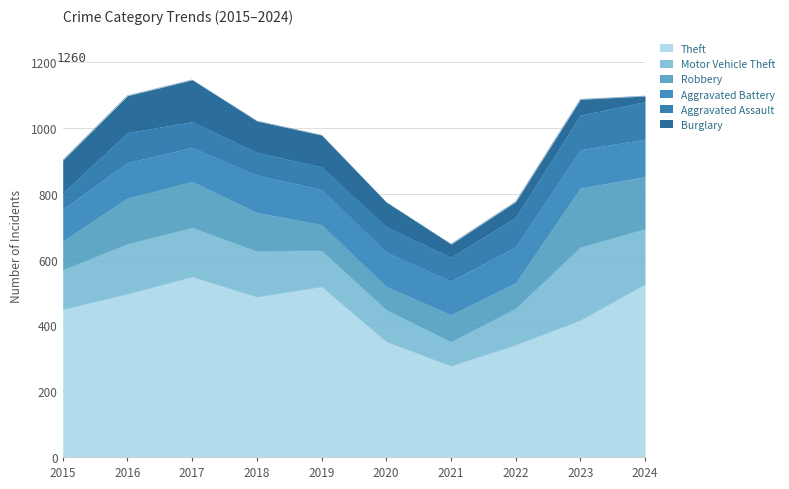

List the series in order of their peak value, lowest first.

Aggravated Assault, Aggravated Battery, Burglary, Robbery, Motor Vehicle Theft, Theft